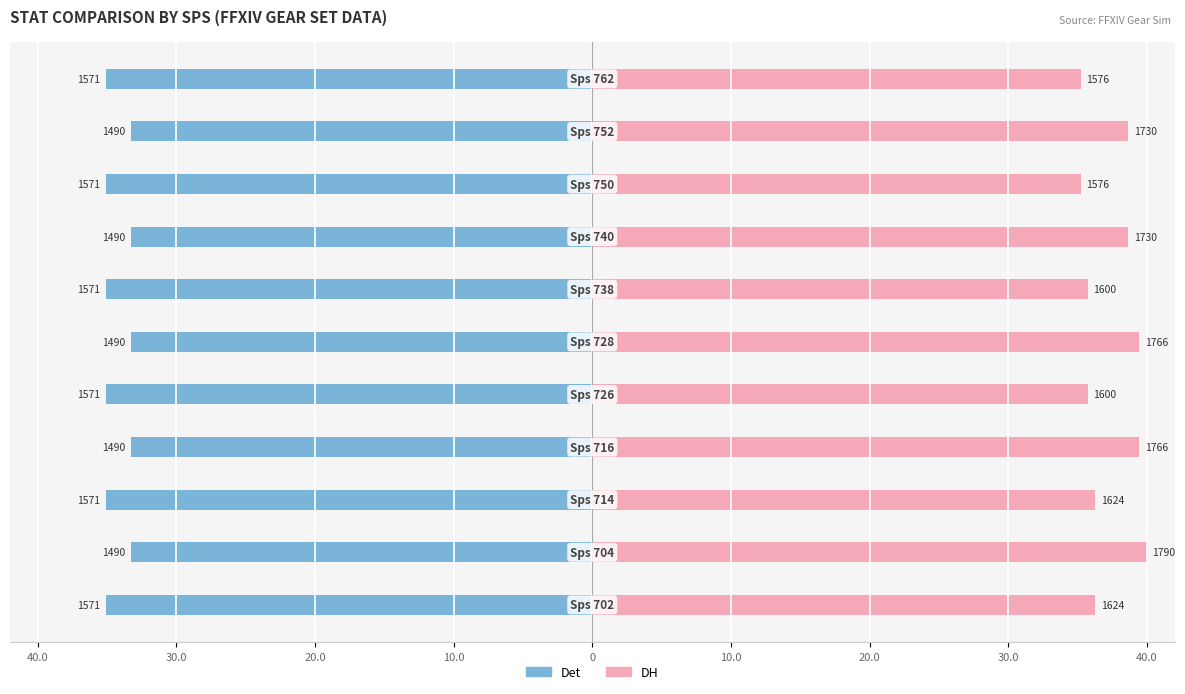

What is the greatest value displayed?

40.0